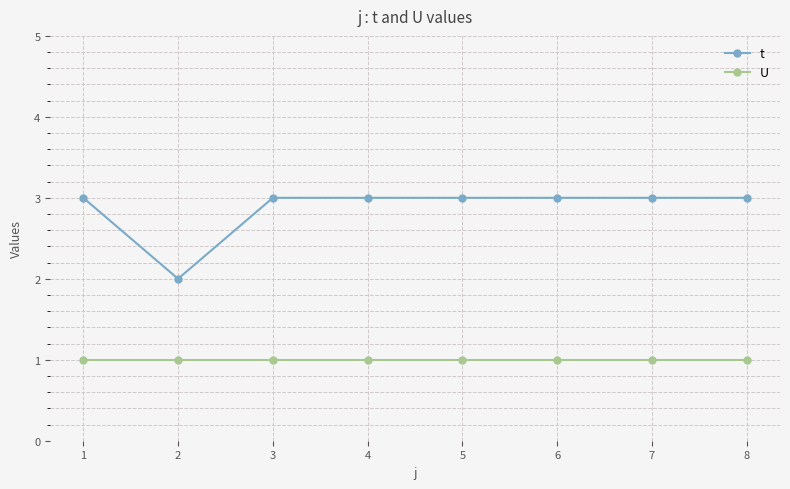

Which series has the largest range (max minus min)?

t